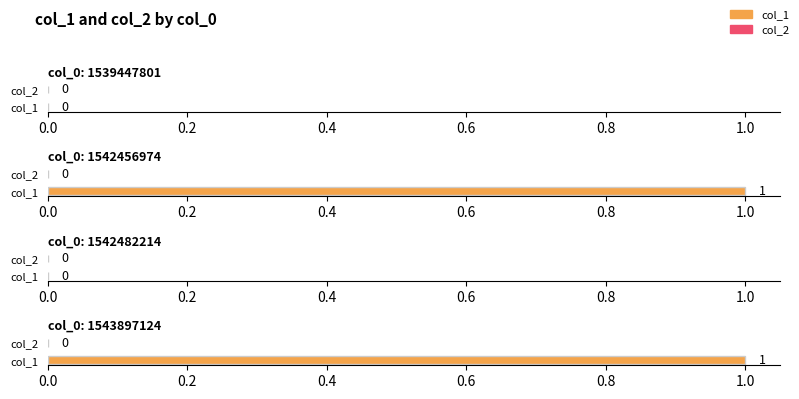

How many positive values does the col_1 series have?

2